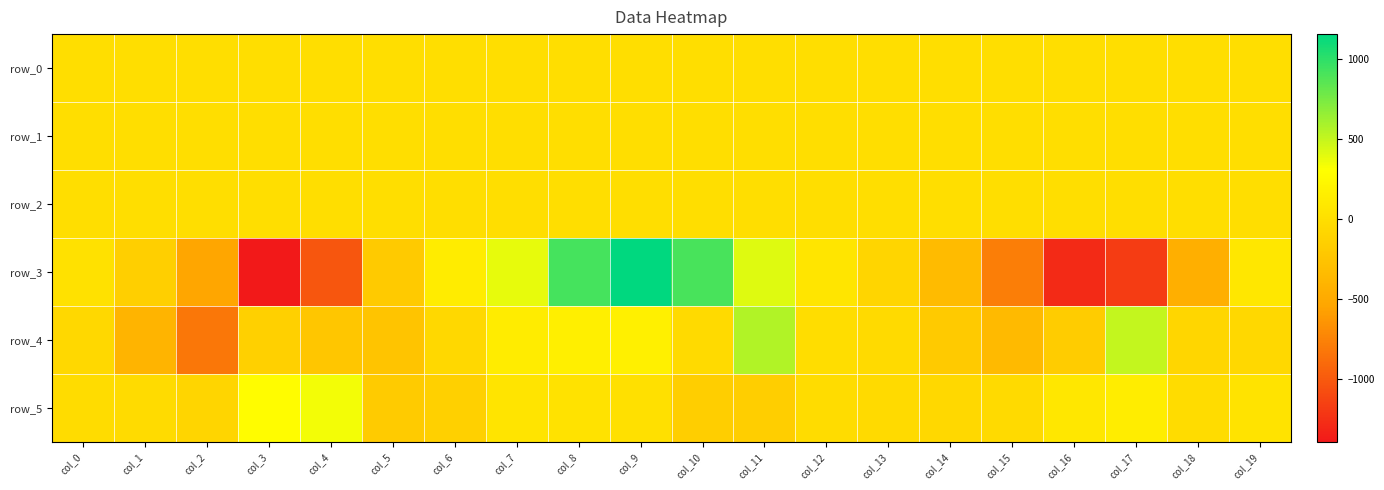

What is the difference between the highest and lowest values at col_11?

717.5